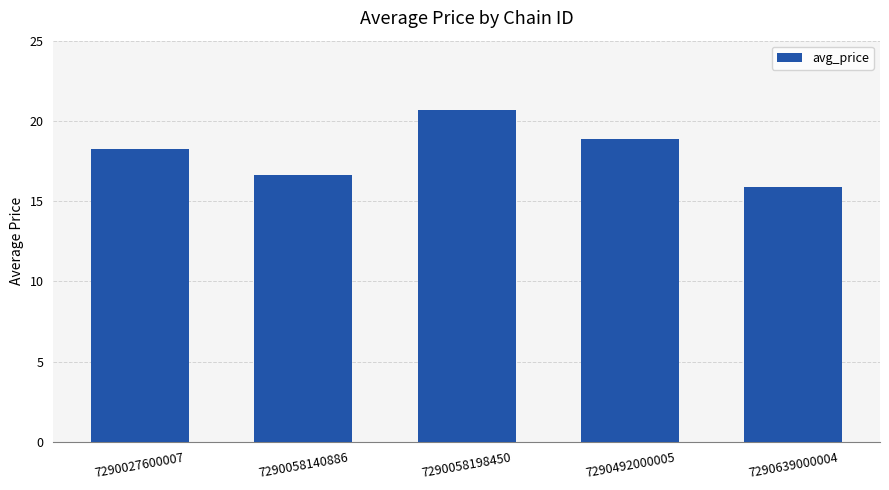

How many data points are less than 18?

2